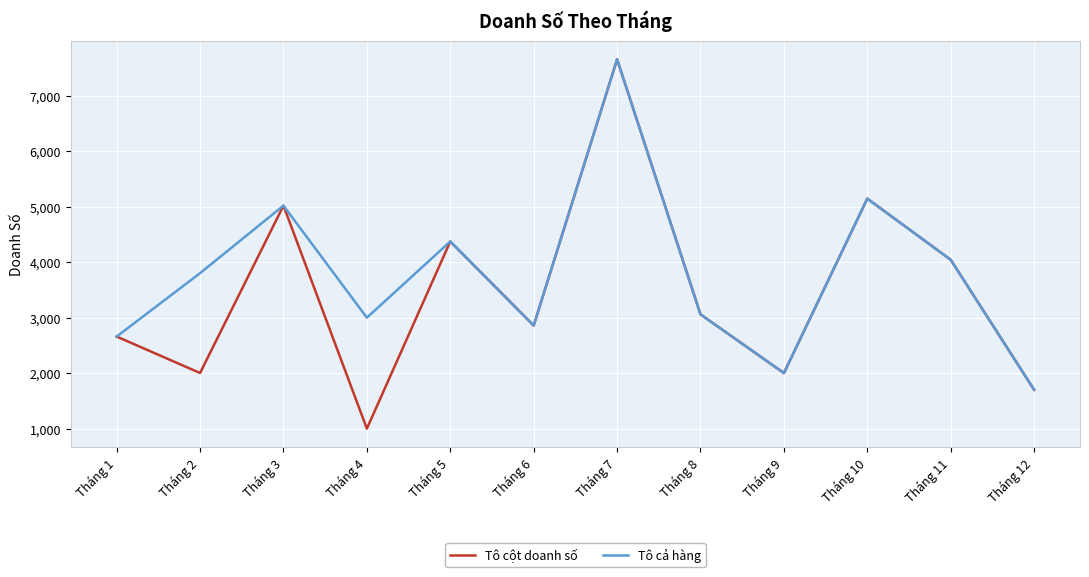

At which category does the chart reach its peak across all series?

Tháng 7